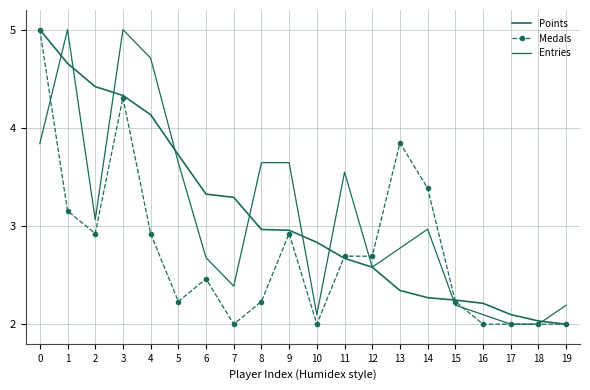

What is the value of the Entries point at the 18th from the left?

2.0